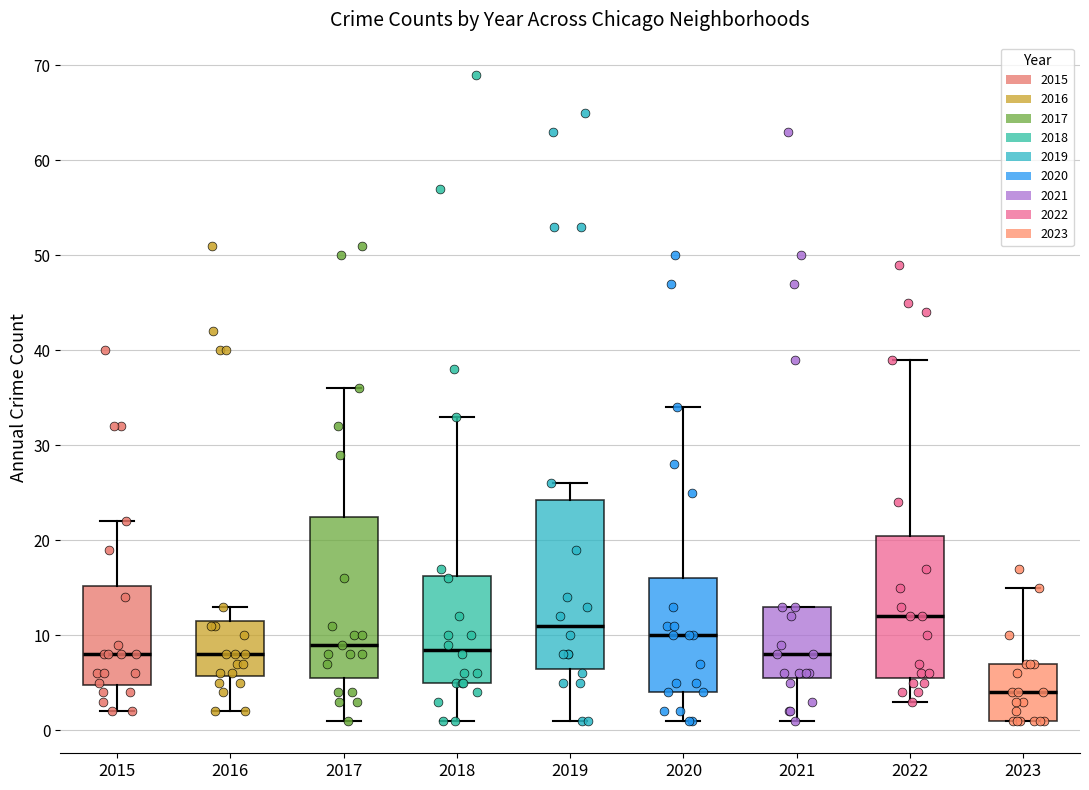

Where does the median line of the box at x = 2022 sit on the y-axis? The values are not printed on the chart, so give them approximately, as read against the axis.

12